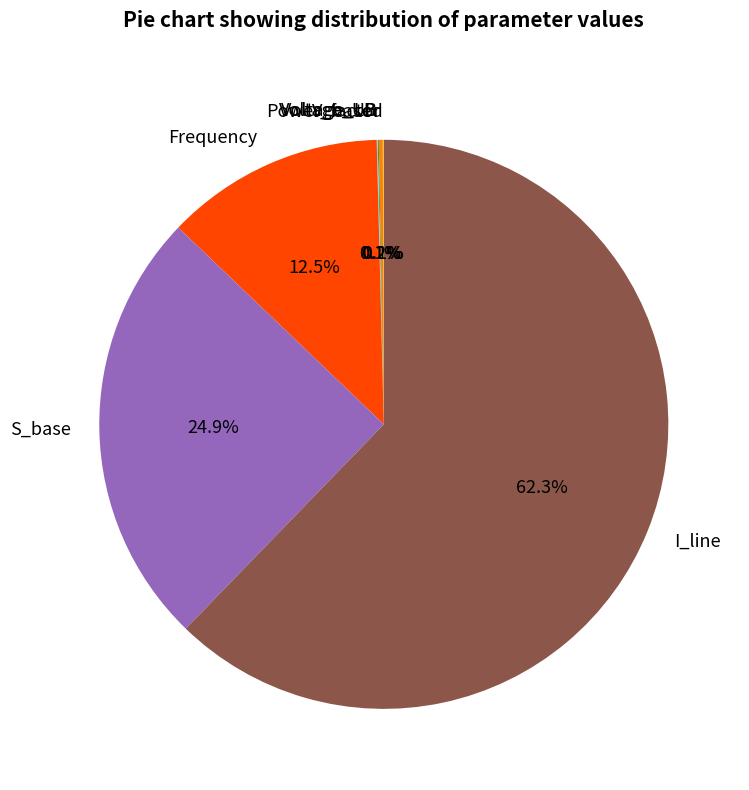

Which slice represents more than half of the pie?

I_line